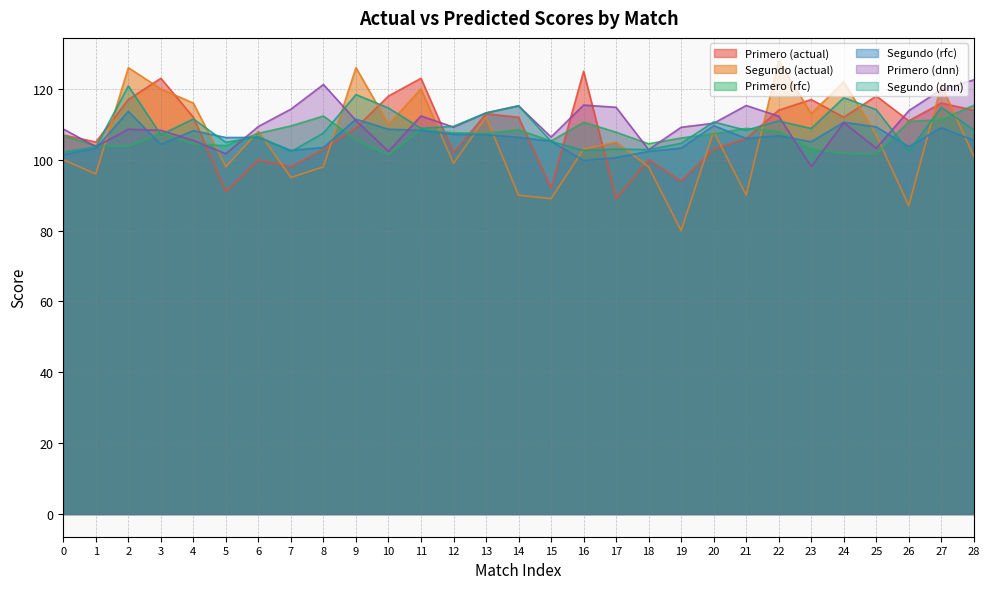

Reading right to left, extract all data points from this chart.

Primero (actual): 28=114.0	27=116.0	26=111.0	25=118.0	24=112.0	23=117.0	22=114.0	21=106.0	20=103.0	19=94.0	18=100.0	17=89.0	16=125.0	15=92.0	14=112.0	13=113.0	12=102.0	11=123.0	10=118.0	9=109.0	8=103.0	7=98.0	6=100.0	5=91.0	4=112.0	3=123.0	2=117.0	1=105.0	0=107.0
Segundo (actual): 28=101.0	27=121.0	26=87.0	25=107.0	24=122.0	23=113.0	22=128.0	21=90.0	20=108.0	19=80.0	18=98.0	17=105.0	16=103.0	15=89.0	14=90.0	13=112.0	12=99.0	11=120.0	10=110.0	9=126.0	8=98.0	7=95.0	6=108.0	5=98.0	4=116.0	3=120.0	2=126.0	1=96.0	0=100.0
Primero (rfc): 28=115.4	27=111.3	26=110.8	25=101.6	24=101.8	23=103.0	22=108.0	21=108.9	20=107.4	19=106.2	18=104.5	17=107.8	16=110.6	15=105.3	14=108.5	13=107.5	12=107.6	11=108.6	10=101.4	9=105.6	8=112.3	7=109.5	6=107.5	5=104.0	4=104.5	3=107.5	2=103.8	1=104.0	0=106.8
Segundo (rfc): 28=105.5	27=109.0	26=103.7	25=109.3	24=110.6	23=105.1	22=106.8	21=106.0	20=109.6	19=103.3	18=102.4	17=100.6	16=99.8	15=105.2	14=106.3	13=107.1	12=107.2	11=108.3	10=108.6	9=111.5	8=103.5	7=102.7	6=106.3	5=106.3	4=108.2	3=104.3	2=113.7	1=103.2	0=101.4
Primero (dnn): 28=122.5	27=119.8	26=113.8	25=103.3	24=110.5	23=98.1	22=112.3	21=115.3	20=110.3	19=109.2	18=102.9	17=114.8	16=115.4	15=106.4	14=115.2	13=113.2	12=109.2	11=112.4	10=102.4	9=111.1	8=121.2	7=114.3	6=109.4	5=101.7	4=105.5	3=108.3	2=108.6	1=103.7	0=108.7
Segundo (dnn): 28=108.4	27=114.8	26=102.4	25=114.1	24=117.5	23=108.8	22=111.0	21=108.3	20=110.7	19=104.6	18=102.9	17=103.0	16=102.6	15=105.2	14=115.2	13=113.2	12=109.4	11=108.9	10=114.6	9=118.4	8=107.5	7=102.3	6=106.5	5=104.9	4=111.5	3=107.1	2=120.8	1=103.6	0=102.1